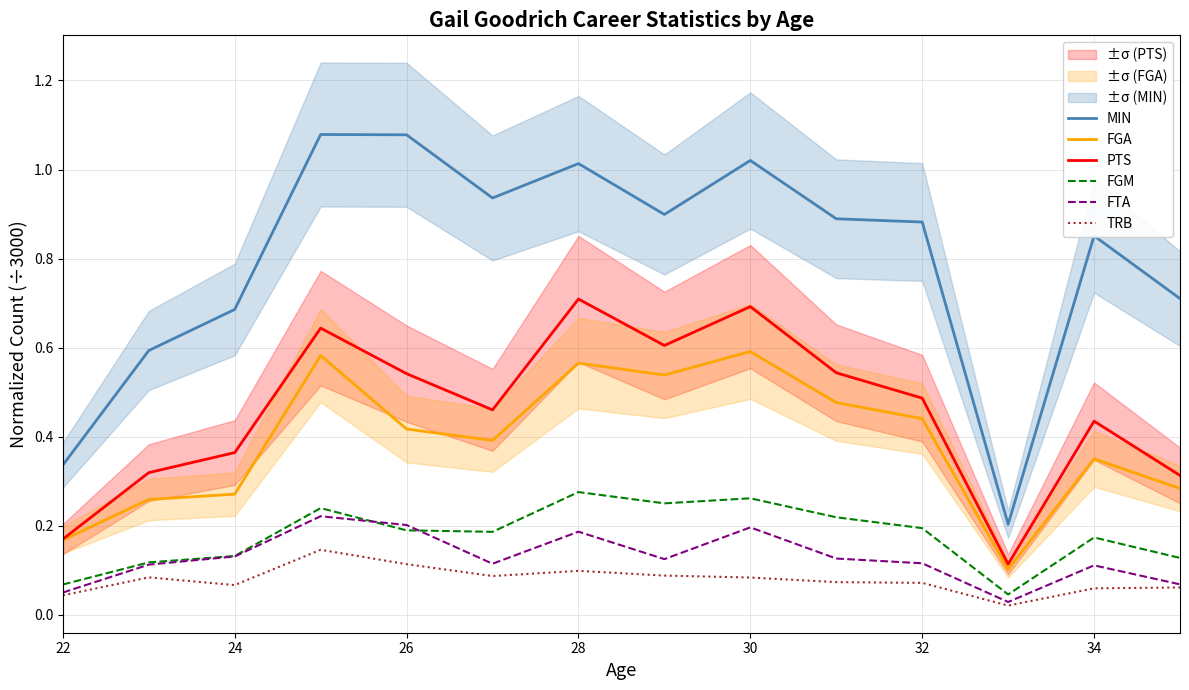

At how many categories does at least one series exceed 1?

4